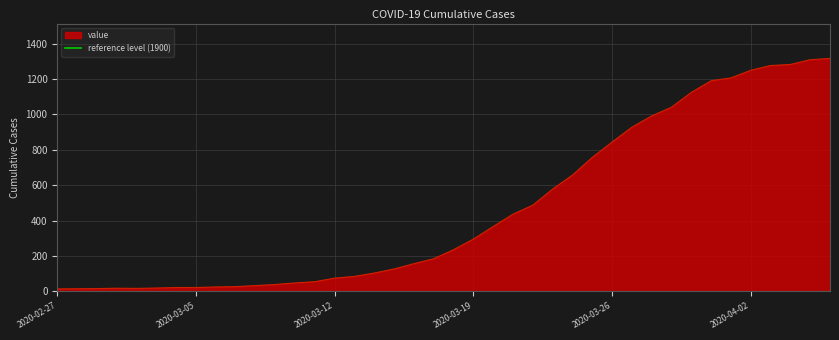

What position from the right is 2020-03-05?

33